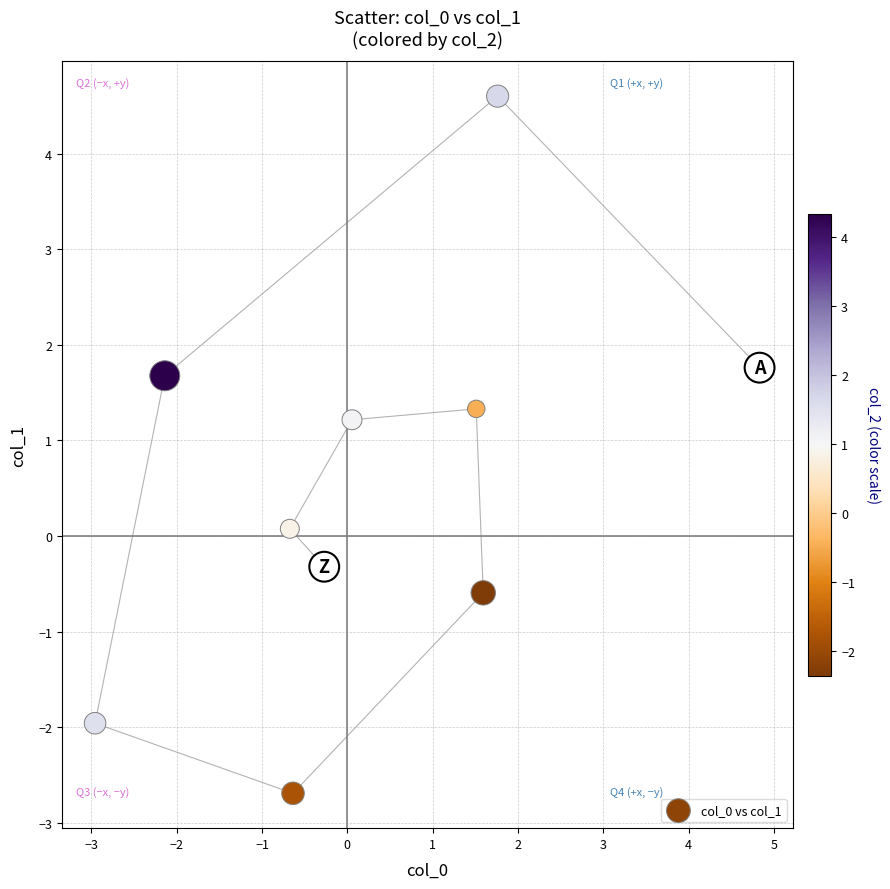

What is the average X value?

0.3